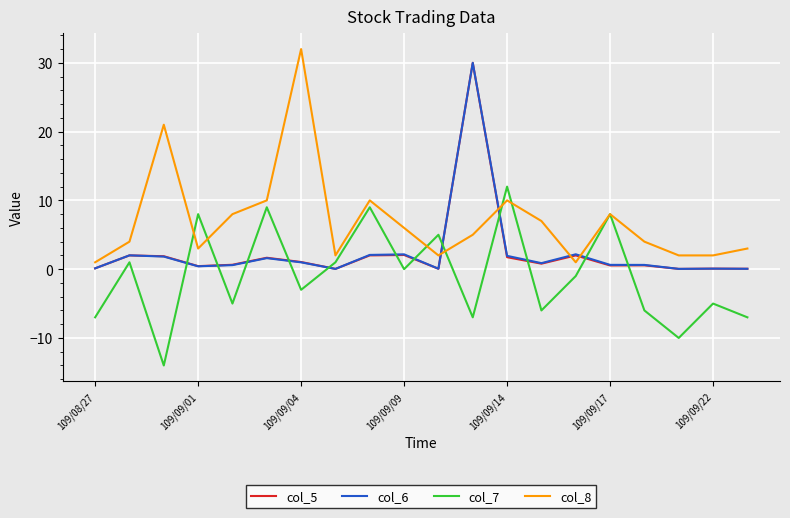

Which series has the largest range (max minus min)?

col_8